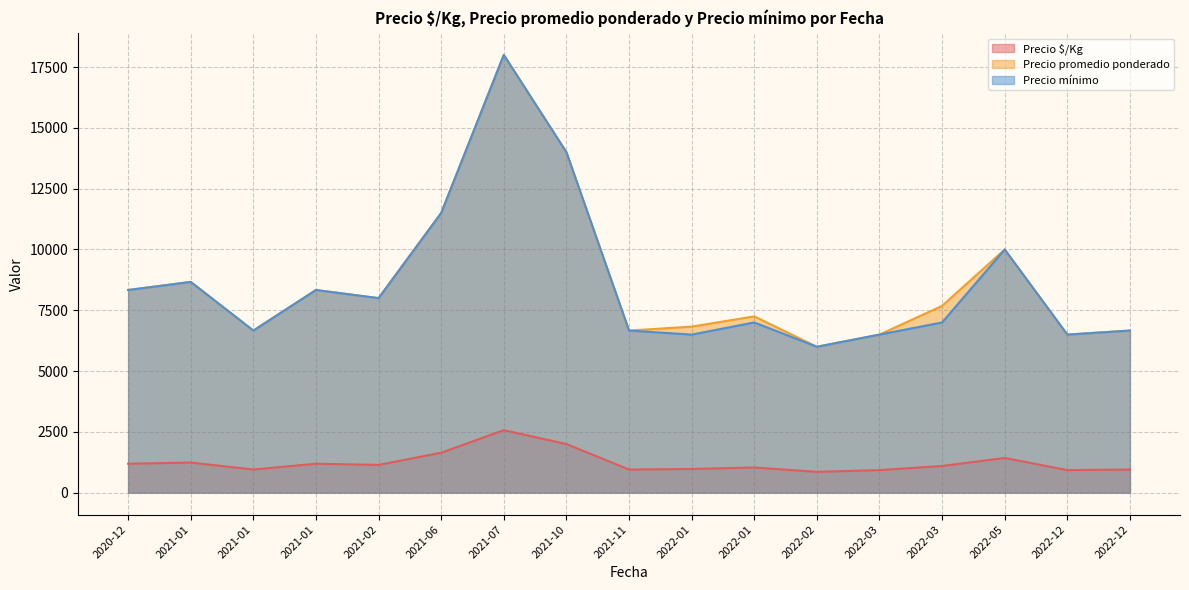

True or false: Precio promedio ponderado and Precio mínimo cross at least once.

False